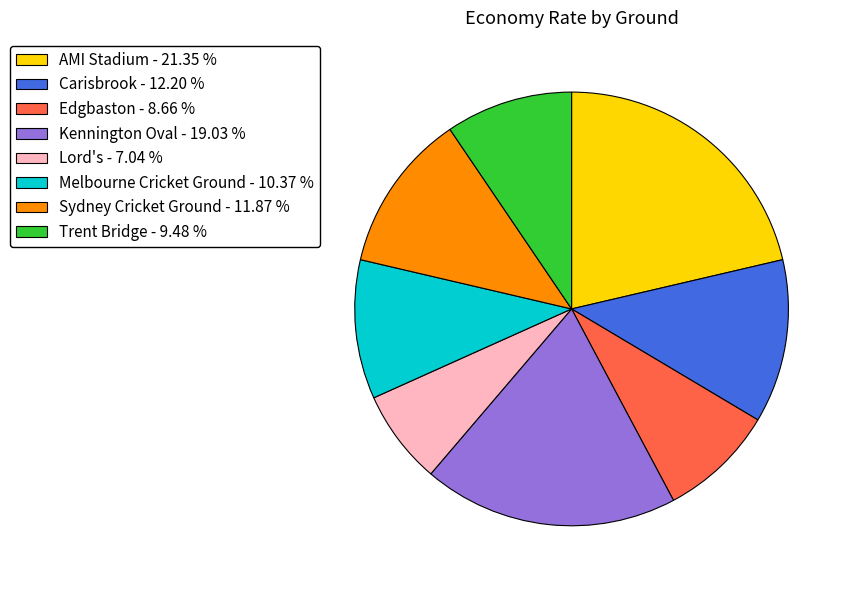

Combined, do Edgbaston and Carisbrook account for over 50%?

No